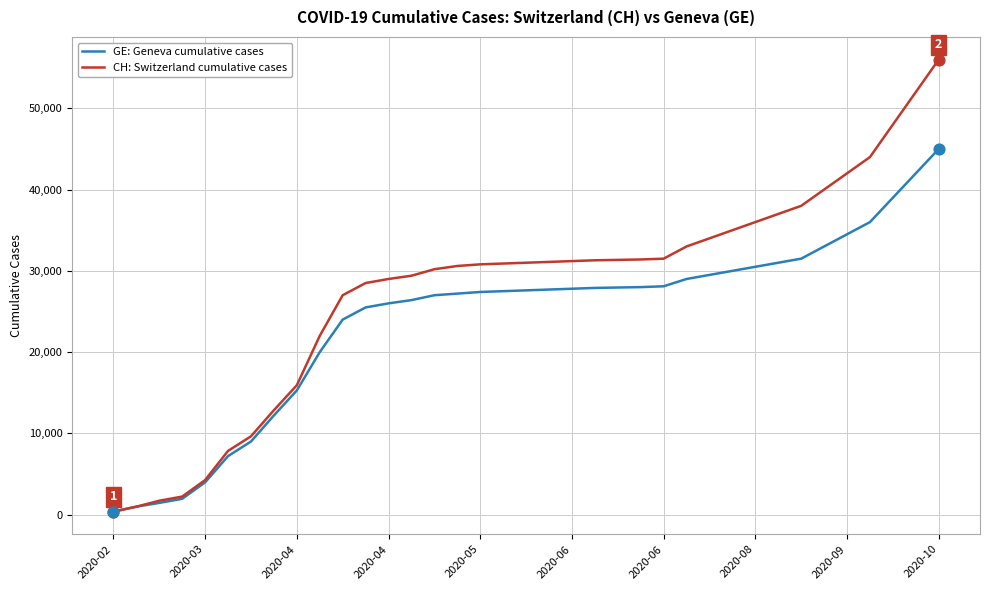

Which series has the largest total across all categories?

CH: Switzerland cumulative cases